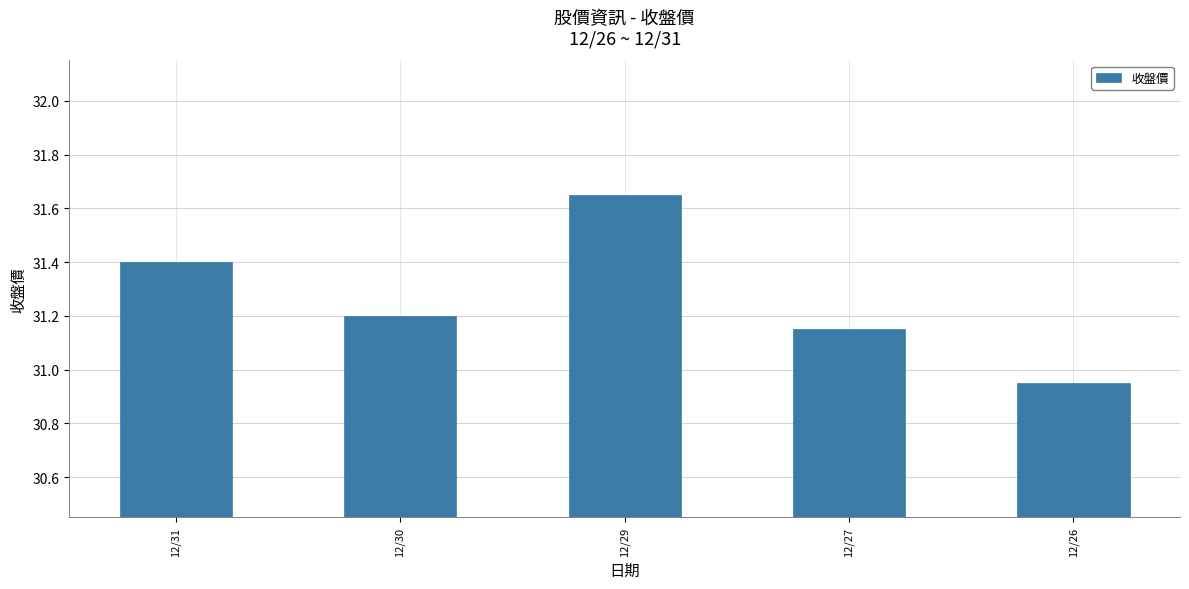

Does the chart contain any negative values?

No